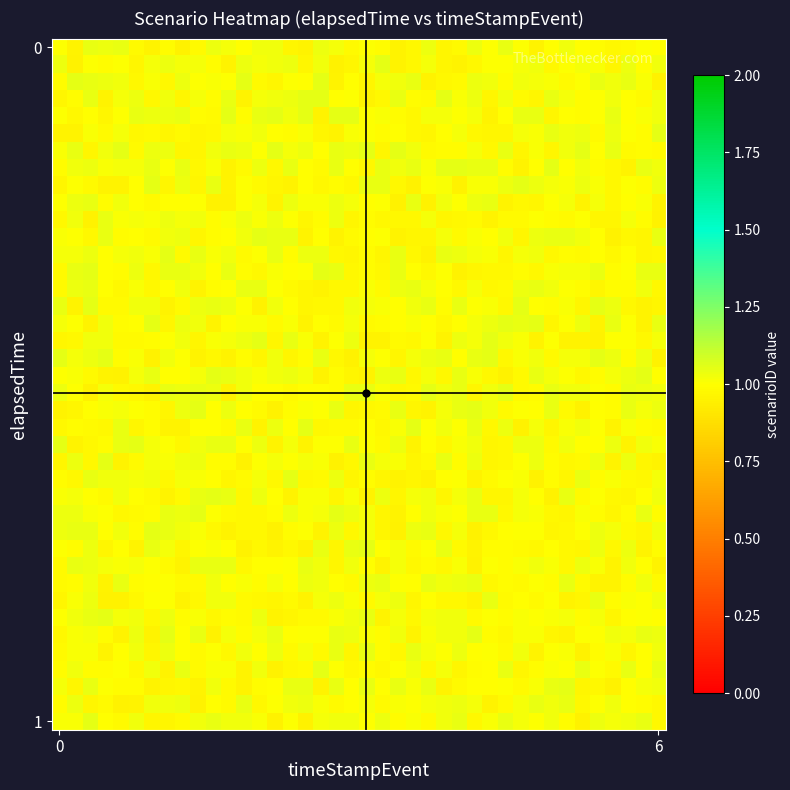

Reading left to right, list all the values displayed in this chart.

row_0: 1.0	1.0	1.0	1.0	1.0	1.0	1.0	1.0	1.0	1.0	1.0	1.0	1.0	1.0	1.0	1.0	1.0	1.0	1.0	1.0	1.0	1.0	1.0	1.0	1.0	1.0	1.0	1.0	1.0	1.0	1.0	1.0	1.0	1.0	1.0	1.0	1.0	1.0	1.0	1.0
row_1: 1.0	1.0	1.0	1.0	1.0	1.0	1.0	1.0	1.0	1.0	1.0	1.0	1.0	1.0	1.0	1.0	1.0	1.0	1.0	1.0	1.0	1.0	1.0	1.0	1.0	1.0	1.0	1.0	1.0	1.0	1.0	1.0	1.0	1.0	1.0	1.0	1.0	1.0	1.0	1.0
row_2: 1.0	1.0	1.0	1.0	1.0	1.0	1.0	1.0	1.0	1.0	1.0	1.0	1.0	1.0	1.0	1.0	1.0	1.0	1.0	1.0	1.0	1.0	1.0	1.0	1.0	1.0	1.0	1.0	1.0	1.0	1.0	1.0	1.0	1.0	1.0	1.0	1.0	1.0	1.0	1.0
row_3: 1.0	1.0	1.0	1.0	1.0	1.0	1.0	1.0	1.0	1.0	1.0	1.0	1.0	1.0	1.0	1.0	1.0	1.0	1.0	1.0	1.0	1.0	1.0	1.0	1.0	1.0	1.0	1.0	1.0	1.0	1.0	1.0	1.0	1.0	1.0	1.0	1.0	1.0	1.0	1.0
row_4: 1.0	1.0	1.0	1.0	1.0	1.0	1.0	1.0	1.0	1.0	1.0	1.0	1.0	1.0	1.0	1.0	1.0	1.0	1.0	1.0	1.0	1.0	1.0	1.0	1.0	1.0	1.0	1.0	1.0	1.0	1.0	1.0	1.0	1.0	1.0	1.0	1.0	1.0	1.0	1.0
row_5: 1.0	1.0	1.0	1.0	1.0	1.0	1.0	1.0	1.0	1.0	1.0	1.0	1.0	1.0	1.0	1.0	1.0	1.0	1.0	1.0	1.0	1.0	1.0	1.0	1.0	1.0	1.0	1.0	1.0	1.0	1.0	1.0	1.0	1.0	1.0	1.0	1.0	1.0	1.0	1.0
row_6: 1.0	1.0	1.0	1.0	1.0	1.0	1.0	1.0	1.0	1.0	1.0	1.0	1.0	1.0	1.0	1.0	1.0	1.0	1.0	1.0	1.0	1.0	1.0	1.0	1.0	1.0	1.0	1.0	1.0	1.0	1.0	1.0	1.0	1.0	1.0	1.0	1.0	1.0	1.0	1.0
row_7: 1.0	1.0	1.0	1.0	1.0	1.0	1.0	1.0	1.0	1.0	1.0	1.0	1.0	1.0	1.0	1.0	1.0	1.0	1.0	1.0	1.0	1.0	1.0	1.0	1.0	1.0	1.0	1.0	1.0	1.0	1.0	1.0	1.0	1.0	1.0	1.0	1.0	1.0	1.0	1.0
row_8: 1.0	1.0	1.0	1.0	1.0	1.0	1.0	1.0	1.0	1.0	1.0	1.0	1.0	1.0	1.0	1.0	1.0	1.0	1.0	1.0	1.0	1.0	1.0	1.0	1.0	1.0	1.0	1.0	1.0	1.0	1.0	1.0	1.0	1.0	1.0	1.0	1.0	1.0	1.0	1.0
row_9: 1.0	1.0	1.0	1.0	1.0	1.0	1.0	1.0	1.0	1.0	1.0	1.0	1.0	1.0	1.0	1.0	1.0	1.0	1.0	1.0	1.0	1.0	1.0	1.0	1.0	1.0	1.0	1.0	1.0	1.0	1.0	1.0	1.0	1.0	1.0	1.0	1.0	1.0	1.0	1.0
row_10: 1.0	1.0	1.0	1.0	1.0	1.0	1.0	1.0	1.0	1.0	1.0	1.0	1.0	1.0	1.0	1.0	1.0	1.0	1.0	1.0	1.0	1.0	1.0	1.0	1.0	1.0	1.0	1.0	1.0	1.0	1.0	1.0	1.0	1.0	1.0	1.0	1.0	1.0	1.0	1.0
row_11: 1.0	1.0	1.0	1.0	1.0	1.0	1.0	1.0	1.0	1.0	1.0	1.0	1.0	1.0	1.0	1.0	1.0	1.0	1.0	1.0	1.0	1.0	1.0	1.0	1.0	1.0	1.0	1.0	1.0	1.0	1.0	1.0	1.0	1.0	1.0	1.0	1.0	1.0	1.0	1.0
row_12: 1.0	1.0	1.0	1.0	1.0	1.0	1.0	1.0	1.0	1.0	1.0	1.0	1.0	1.0	1.0	1.0	1.0	1.0	1.0	1.0	1.0	1.0	1.0	1.0	1.0	1.0	1.0	1.0	1.0	1.0	1.0	1.0	1.0	1.0	1.0	1.0	1.0	1.0	1.0	1.0
row_13: 1.0	1.0	1.0	1.0	1.0	1.0	1.0	1.0	1.0	1.0	1.0	1.0	1.0	1.0	1.0	1.0	1.0	1.0	1.0	1.0	1.0	1.0	1.0	1.0	1.0	1.0	1.0	1.0	1.0	1.0	1.0	1.0	1.0	1.0	1.0	1.0	1.0	1.0	1.0	1.0
row_14: 1.0	1.0	1.0	1.0	1.0	1.0	1.0	1.0	1.0	1.0	1.0	1.0	1.0	1.0	1.0	1.0	1.0	1.0	1.0	1.0	1.0	1.0	1.0	1.0	1.0	1.0	1.0	1.0	1.0	1.0	1.0	1.0	1.0	1.0	1.0	1.0	1.0	1.0	1.0	1.0
row_15: 1.0	1.0	1.0	1.0	1.0	1.0	1.0	1.0	1.0	1.0	1.0	1.0	1.0	1.0	1.0	1.0	1.0	1.0	1.0	1.0	1.0	1.0	1.0	1.0	1.0	1.0	1.0	1.0	1.0	1.0	1.0	1.0	1.0	1.0	1.0	1.0	1.0	1.0	1.0	1.0
row_16: 1.0	1.0	1.0	1.0	1.0	1.0	1.0	1.0	1.0	1.0	1.0	1.0	1.0	1.0	1.0	1.0	1.0	1.0	1.0	1.0	1.0	1.0	1.0	1.0	1.0	1.0	1.0	1.0	1.0	1.0	1.0	1.0	1.0	1.0	1.0	1.0	1.0	1.0	1.0	1.0
row_17: 1.0	1.0	1.0	1.0	1.0	1.0	1.0	1.0	1.0	1.0	1.0	1.0	1.0	1.0	1.0	1.0	1.0	1.0	1.0	1.0	1.0	1.0	1.0	1.0	1.0	1.0	1.0	1.0	1.0	1.0	1.0	1.0	1.0	1.0	1.0	1.0	1.0	1.0	1.0	1.0
row_18: 1.0	1.0	1.0	1.0	1.0	1.0	1.0	1.0	1.0	1.0	1.0	1.0	1.0	1.0	1.0	1.0	1.0	1.0	1.0	1.0	1.0	1.0	1.0	1.0	1.0	1.0	1.0	1.0	1.0	1.0	1.0	1.0	1.0	1.0	1.0	1.0	1.0	1.0	1.0	1.0
row_19: 1.0	1.0	1.0	1.0	1.0	1.0	1.0	1.0	1.0	1.0	1.0	1.0	1.0	1.0	1.0	1.0	1.0	1.0	1.0	1.0	1.0	1.0	1.0	1.0	1.0	1.0	1.0	1.0	1.0	1.0	1.0	1.0	1.0	1.0	1.0	1.0	1.0	1.0	1.0	1.0
row_20: 1.0	1.0	1.0	1.0	1.0	1.0	1.0	1.0	1.0	1.0	1.0	1.0	1.0	1.0	1.0	1.0	1.0	1.0	1.0	1.0	1.0	1.0	1.0	1.0	1.0	1.0	1.0	1.0	1.0	1.0	1.0	1.0	1.0	1.0	1.0	1.0	1.0	1.0	1.0	1.0
row_21: 1.0	1.0	1.0	1.0	1.0	1.0	1.0	1.0	1.0	1.0	1.0	1.0	1.0	1.0	1.0	1.0	1.0	1.0	1.0	1.0	1.0	1.0	1.0	1.0	1.0	1.0	1.0	1.0	1.0	1.0	1.0	1.0	1.0	1.0	1.0	1.0	1.0	1.0	1.0	1.0
row_22: 1.0	1.0	1.0	1.0	1.0	1.0	1.0	1.0	1.0	1.0	1.0	1.0	1.0	1.0	1.0	1.0	1.0	1.0	1.0	1.0	1.0	1.0	1.0	1.0	1.0	1.0	1.0	1.0	1.0	1.0	1.0	1.0	1.0	1.0	1.0	1.0	1.0	1.0	1.0	1.0
row_23: 1.0	1.0	1.0	1.0	1.0	1.0	1.0	1.0	1.0	1.0	1.0	1.0	1.0	1.0	1.0	1.0	1.0	1.0	1.0	1.0	1.0	1.0	1.0	1.0	1.0	1.0	1.0	1.0	1.0	1.0	1.0	1.0	1.0	1.0	1.0	1.0	1.0	1.0	1.0	1.0
row_24: 1.0	1.0	1.0	1.0	1.0	1.0	1.0	1.0	1.0	1.0	1.0	1.0	1.0	1.0	1.0	1.0	1.0	1.0	1.0	1.0	1.0	1.0	1.0	1.0	1.0	1.0	1.0	1.0	1.0	1.0	1.0	1.0	1.0	1.0	1.0	1.0	1.0	1.0	1.0	1.0
row_25: 1.0	1.0	1.0	1.0	1.0	1.0	1.0	1.0	1.0	1.0	1.0	1.0	1.0	1.0	1.0	1.0	1.0	1.0	1.0	1.0	1.0	1.0	1.0	1.0	1.0	1.0	1.0	1.0	1.0	1.0	1.0	1.0	1.0	1.0	1.0	1.0	1.0	1.0	1.0	1.0
row_26: 1.0	1.0	1.0	1.0	1.0	1.0	1.0	1.0	1.0	1.0	1.0	1.0	1.0	1.0	1.0	1.0	1.0	1.0	1.0	1.0	1.0	1.0	1.0	1.0	1.0	1.0	1.0	1.0	1.0	1.0	1.0	1.0	1.0	1.0	1.0	1.0	1.0	1.0	1.0	1.0
row_27: 1.0	1.0	1.0	1.0	1.0	1.0	1.0	1.0	1.0	1.0	1.0	1.0	1.0	1.0	1.0	1.0	1.0	1.0	1.0	1.0	1.0	1.0	1.0	1.0	1.0	1.0	1.0	1.0	1.0	1.0	1.0	1.0	1.0	1.0	1.0	1.0	1.0	1.0	1.0	1.0
row_28: 1.0	1.0	1.0	1.0	1.0	1.0	1.0	1.0	1.0	1.0	1.0	1.0	1.0	1.0	1.0	1.0	1.0	1.0	1.0	1.0	1.0	1.0	1.0	1.0	1.0	1.0	1.0	1.0	1.0	1.0	1.0	1.0	1.0	1.0	1.0	1.0	1.0	1.0	1.0	1.0
row_29: 1.0	1.0	1.0	1.0	1.0	1.0	1.0	1.0	1.0	1.0	1.0	1.0	1.0	1.0	1.0	1.0	1.0	1.0	1.0	1.0	1.0	1.0	1.0	1.0	1.0	1.0	1.0	1.0	1.0	1.0	1.0	1.0	1.0	1.0	1.0	1.0	1.0	1.0	1.0	1.0
row_30: 1.0	1.0	1.0	1.0	1.0	1.0	1.0	1.0	1.0	1.0	1.0	1.0	1.0	1.0	1.0	1.0	1.0	1.0	1.0	1.0	1.0	1.0	1.0	1.0	1.0	1.0	1.0	1.0	1.0	1.0	1.0	1.0	1.0	1.0	1.0	1.0	1.0	1.0	1.0	1.0
row_31: 1.0	1.0	1.0	1.0	1.0	1.0	1.0	1.0	1.0	1.0	1.0	1.0	1.0	1.0	1.0	1.0	1.0	1.0	1.0	1.0	1.0	1.0	1.0	1.0	1.0	1.0	1.0	1.0	1.0	1.0	1.0	1.0	1.0	1.0	1.0	1.0	1.0	1.0	1.0	1.0
row_32: 1.0	1.0	1.0	1.0	1.0	1.0	1.0	1.0	1.0	1.0	1.0	1.0	1.0	1.0	1.0	1.0	1.0	1.0	1.0	1.0	1.0	1.0	1.0	1.0	1.0	1.0	1.0	1.0	1.0	1.0	1.0	1.0	1.0	1.0	1.0	1.0	1.0	1.0	1.0	1.0
row_33: 1.0	1.0	1.0	1.0	1.0	1.0	1.0	1.0	1.0	1.0	1.0	1.0	1.0	1.0	1.0	1.0	1.0	1.0	1.0	1.0	1.0	1.0	1.0	1.0	1.0	1.0	1.0	1.0	1.0	1.0	1.0	1.0	1.0	1.0	1.0	1.0	1.0	1.0	1.0	1.0
row_34: 1.0	1.0	1.0	1.0	1.0	1.0	1.0	1.0	1.0	1.0	1.0	1.0	1.0	1.0	1.0	1.0	1.0	1.0	1.0	1.0	1.0	1.0	1.0	1.0	1.0	1.0	1.0	1.0	1.0	1.0	1.0	1.0	1.0	1.0	1.0	1.0	1.0	1.0	1.0	1.0
row_35: 1.0	1.0	1.0	1.0	1.0	1.0	1.0	1.0	1.0	1.0	1.0	1.0	1.0	1.0	1.0	1.0	1.0	1.0	1.0	1.0	1.0	1.0	1.0	1.0	1.0	1.0	1.0	1.0	1.0	1.0	1.0	1.0	1.0	1.0	1.0	1.0	1.0	1.0	1.0	1.0
row_36: 1.0	1.0	1.0	1.0	1.0	1.0	1.0	1.0	1.0	1.0	1.0	1.0	1.0	1.0	1.0	1.0	1.0	1.0	1.0	1.0	1.0	1.0	1.0	1.0	1.0	1.0	1.0	1.0	1.0	1.0	1.0	1.0	1.0	1.0	1.0	1.0	1.0	1.0	1.0	1.0
row_37: 1.0	1.0	1.0	1.0	1.0	1.0	1.0	1.0	1.0	1.0	1.0	1.0	1.0	1.0	1.0	1.0	1.0	1.0	1.0	1.0	1.0	1.0	1.0	1.0	1.0	1.0	1.0	1.0	1.0	1.0	1.0	1.0	1.0	1.0	1.0	1.0	1.0	1.0	1.0	1.0
row_38: 1.0	1.0	1.0	1.0	1.0	1.0	1.0	1.0	1.0	1.0	1.0	1.0	1.0	1.0	1.0	1.0	1.0	1.0	1.0	1.0	1.0	1.0	1.0	1.0	1.0	1.0	1.0	1.0	1.0	1.0	1.0	1.0	1.0	1.0	1.0	1.0	1.0	1.0	1.0	1.0
row_39: 1.0	1.0	1.0	1.0	1.0	1.0	1.0	1.0	1.0	1.0	1.0	1.0	1.0	1.0	1.0	1.0	1.0	1.0	1.0	1.0	1.0	1.0	1.0	1.0	1.0	1.0	1.0	1.0	1.0	1.0	1.0	1.0	1.0	1.0	1.0	1.0	1.0	1.0	1.0	1.0